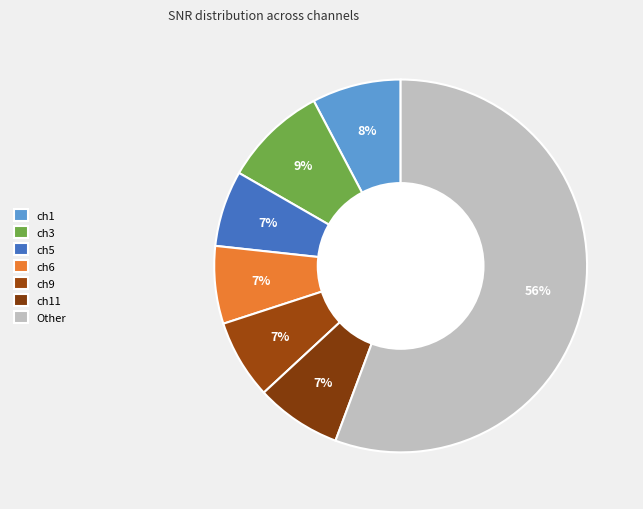

How many slices are in this pie chart?

7